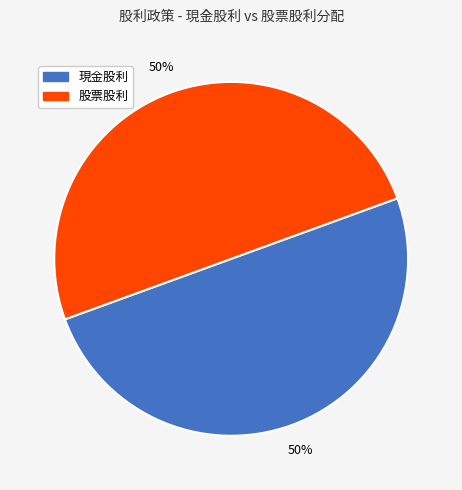

To the nearest percent, what is the difference between the largest and smallest slice percentages?

0%